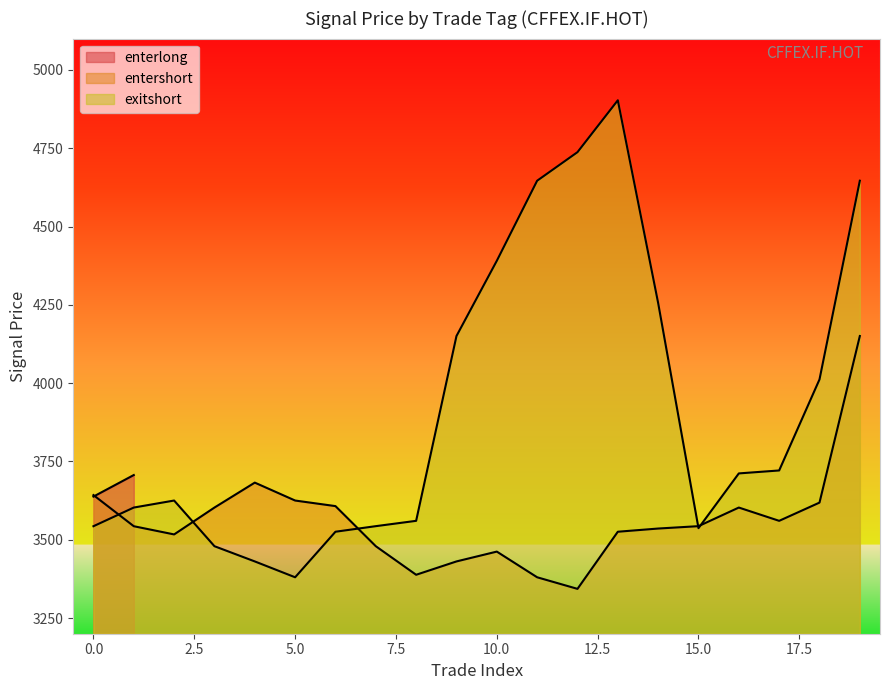

True or false: exitshort and entershort intersect in this chart.

True